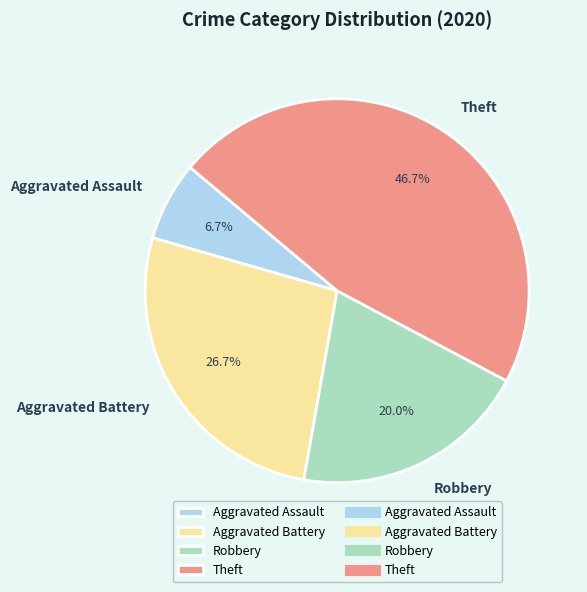

Count the number of slices in the pie.

4